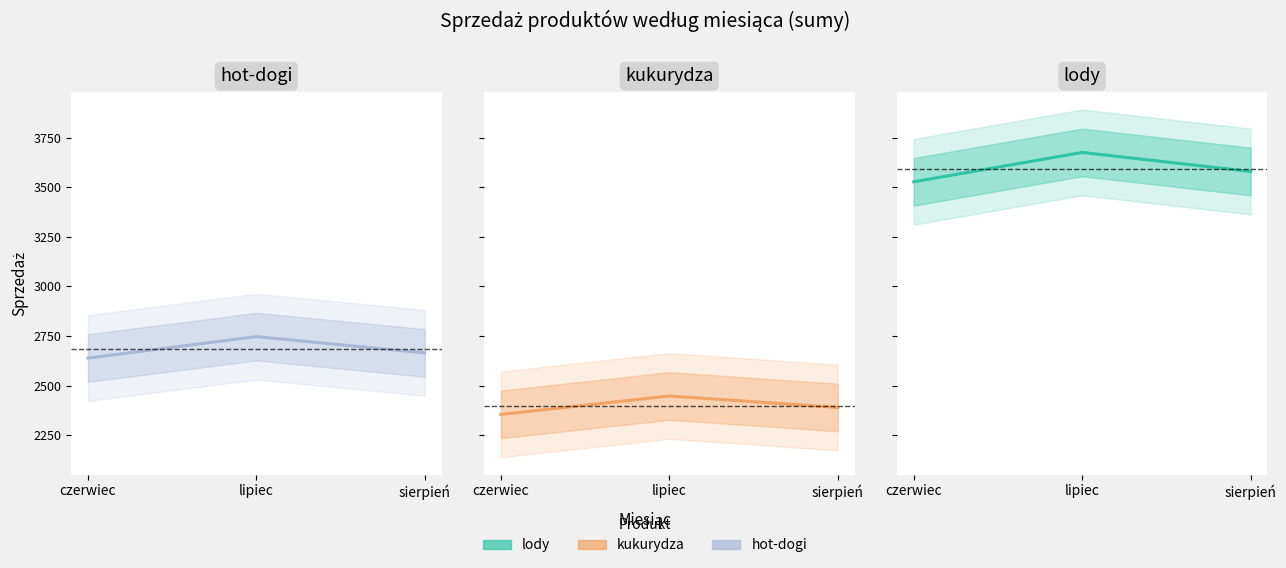

At which label does lody reach its minimum?

czerwiec